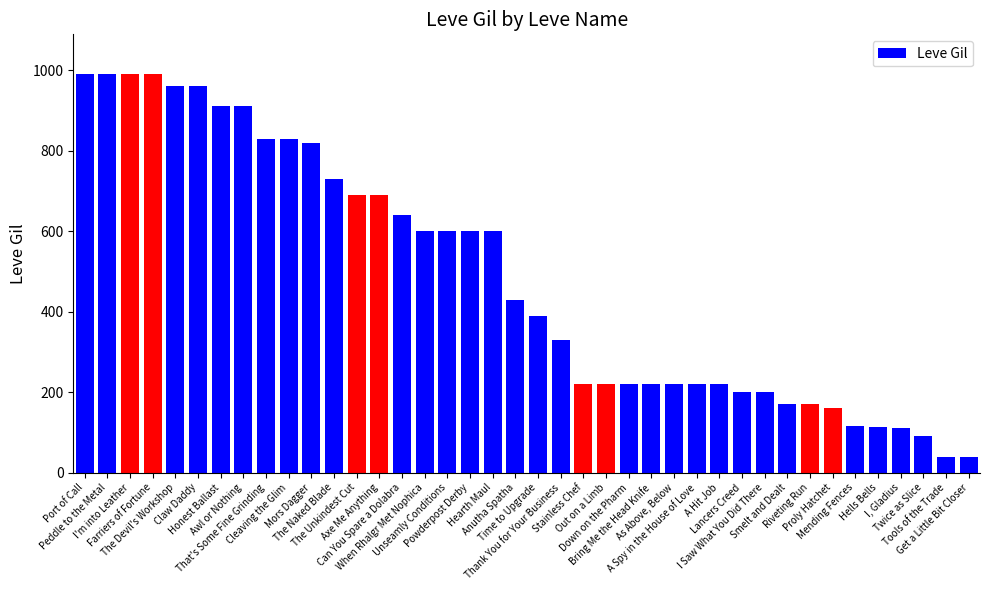

Between When Rhalgr Met Nophica and Smelt and Dealt, which is larger?

When Rhalgr Met Nophica